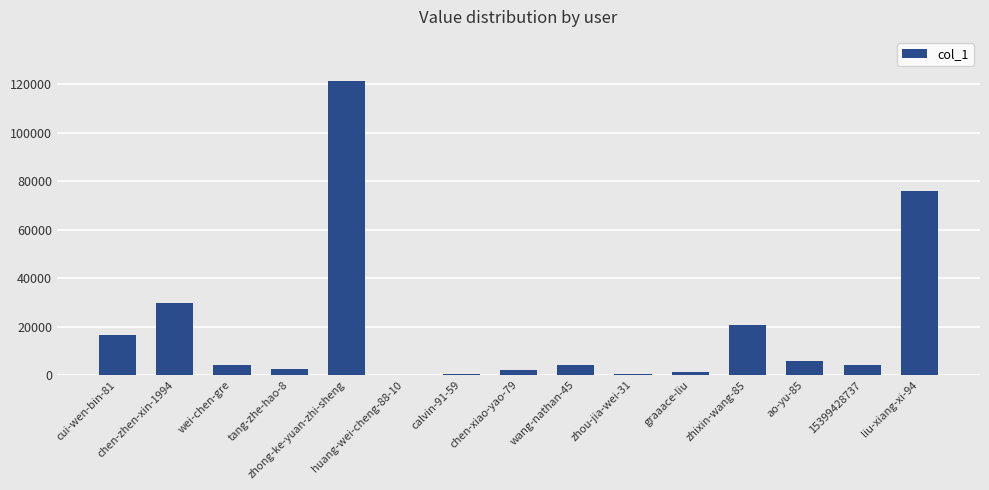

What is the ratio of the value at graaace-liu to the value at ao-yu-85?

0.2